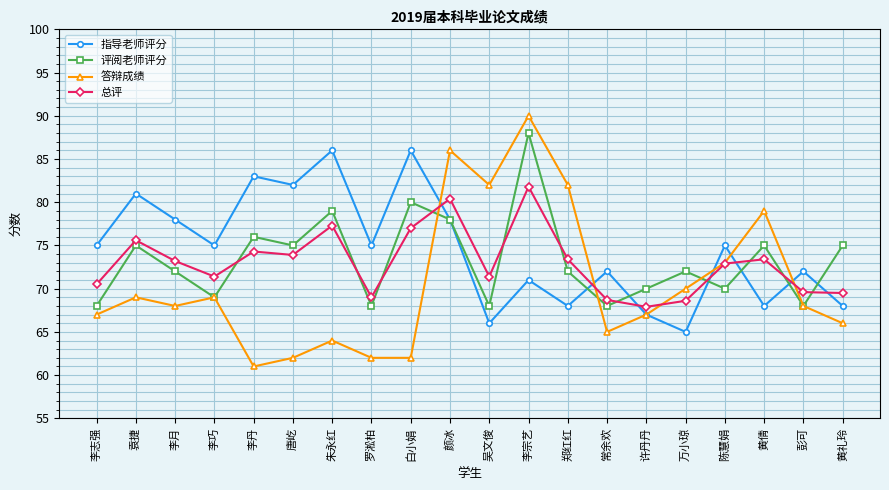

Count the number of data series in this chart.

4